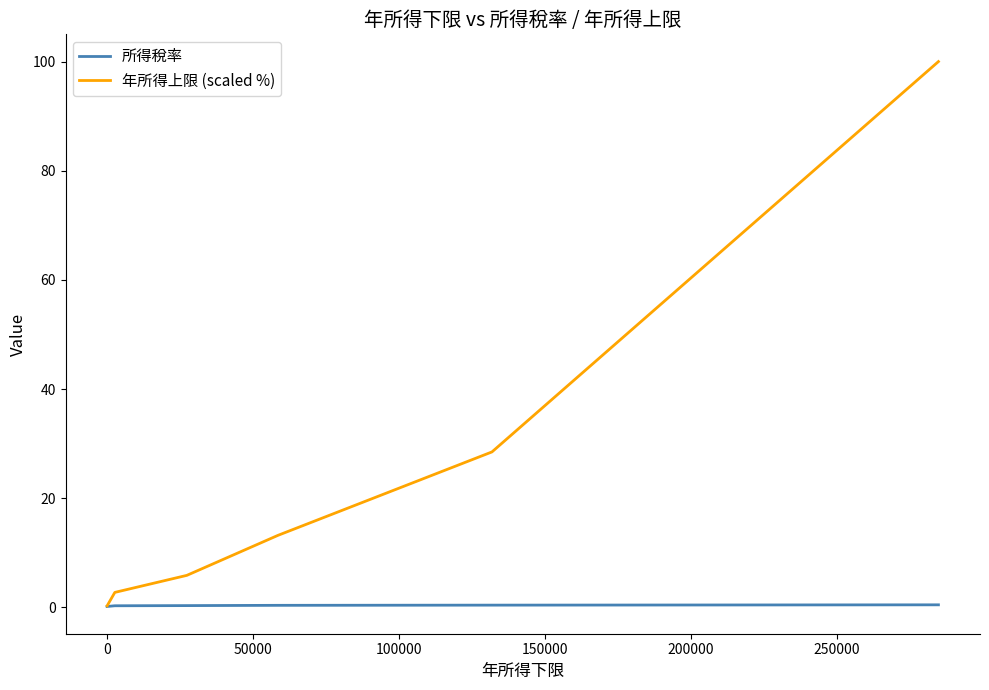

Which series has the largest range (max minus min)?

年所得上限 (scaled %)